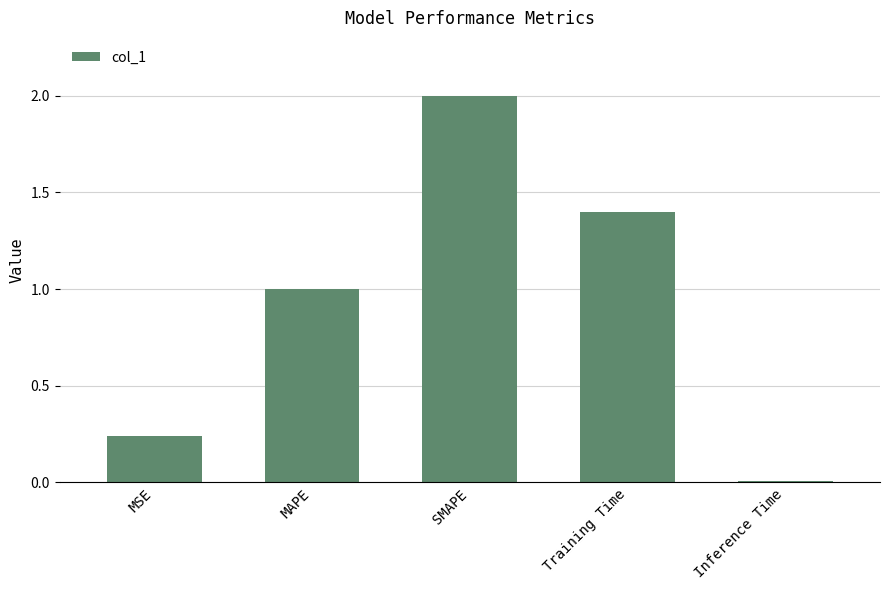

What is the label of the 3rd bar from the left?

SMAPE